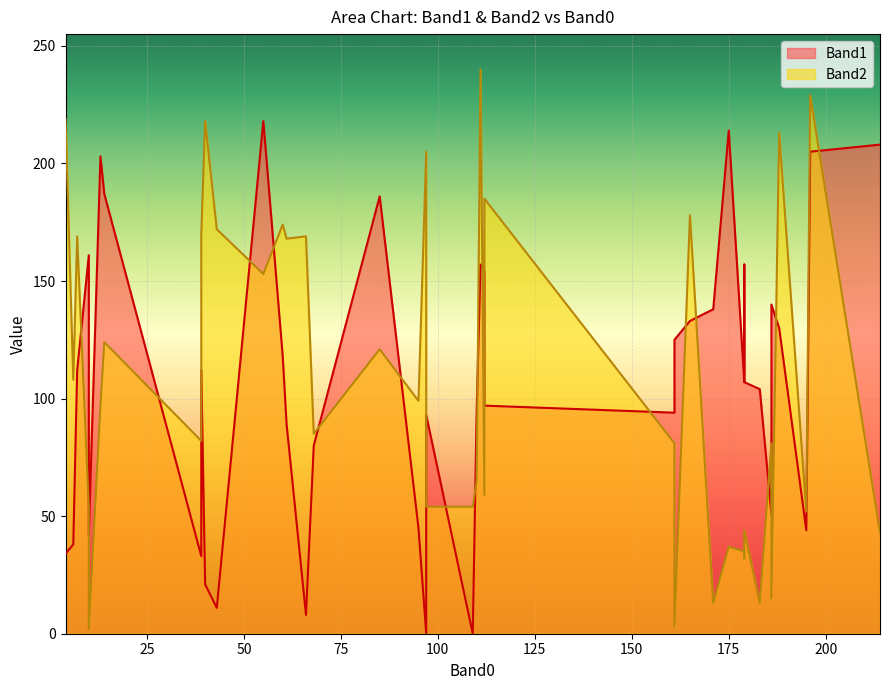

At how many categories does at least one series exceed 230?

1